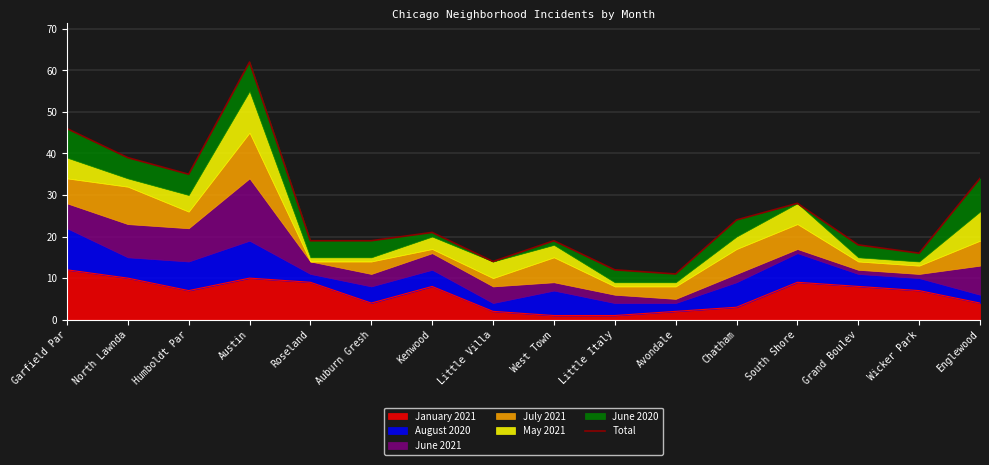

What is the highest value of the January 2021 series?

12